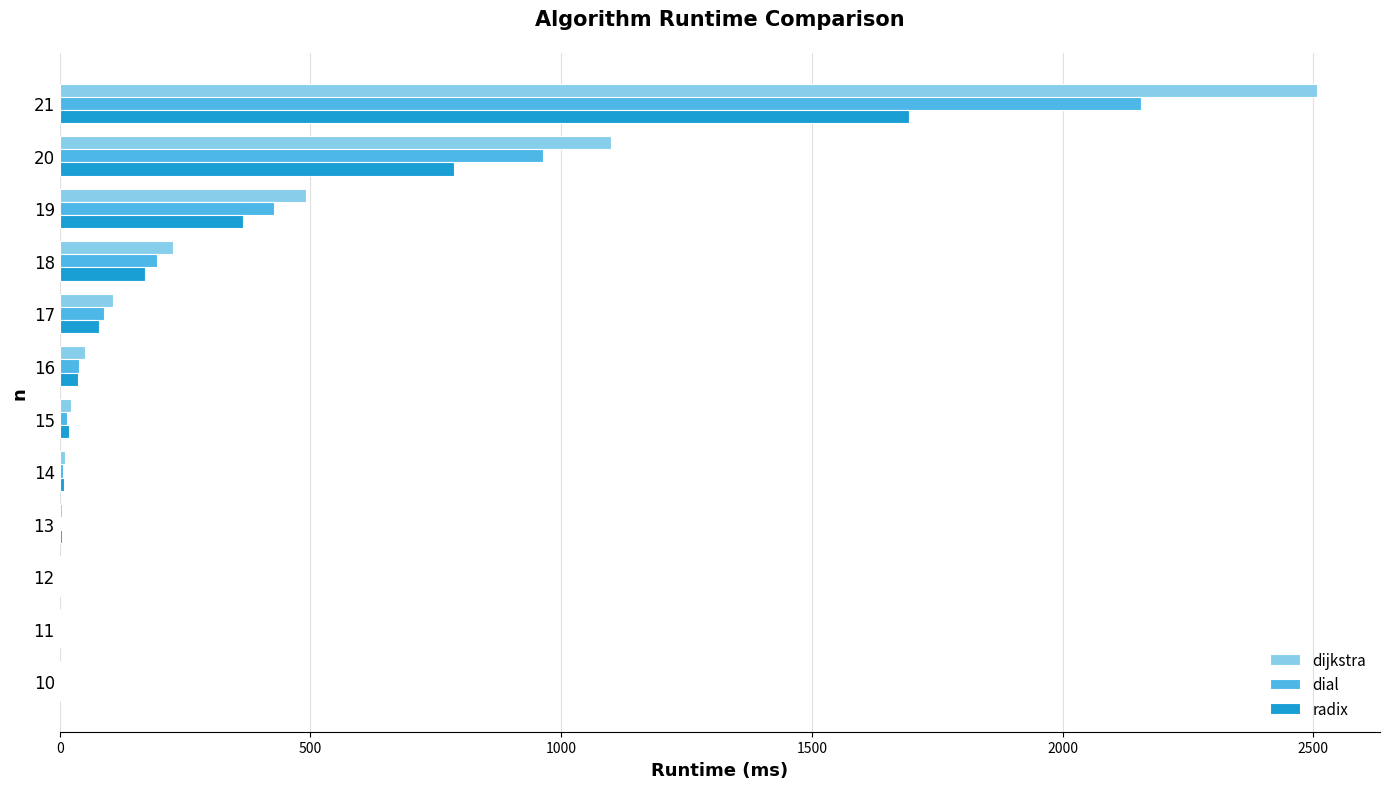

At which category is the sum across all series the highest?

21